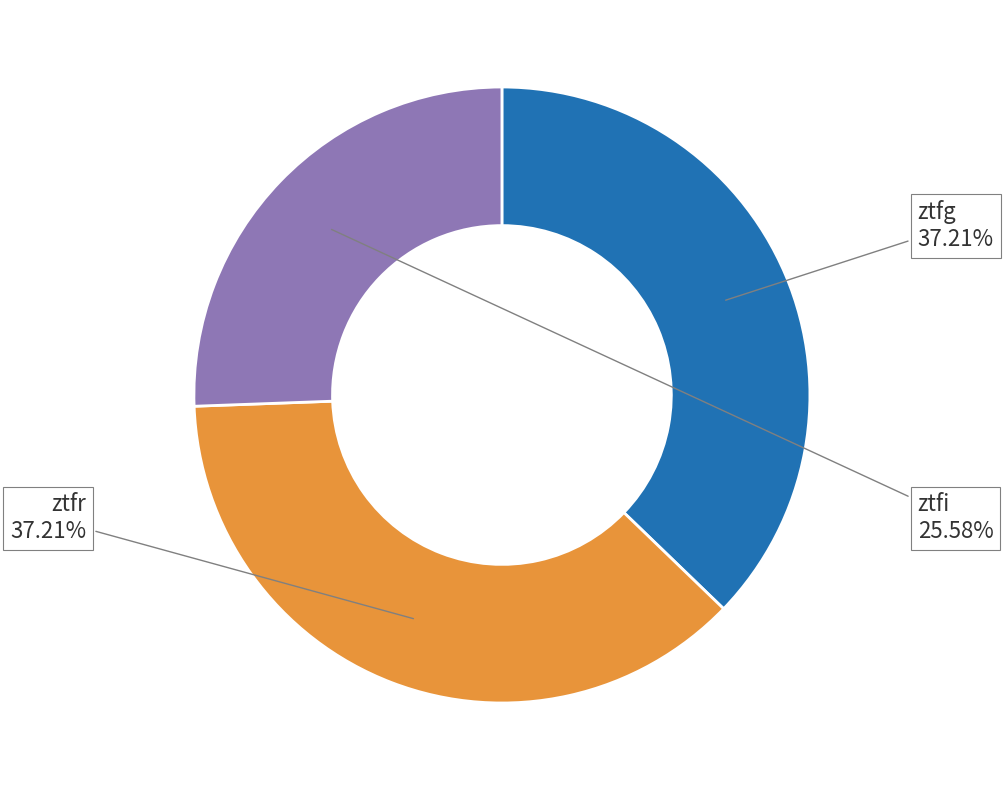

Is there any slice that represents more than half of the pie?

No